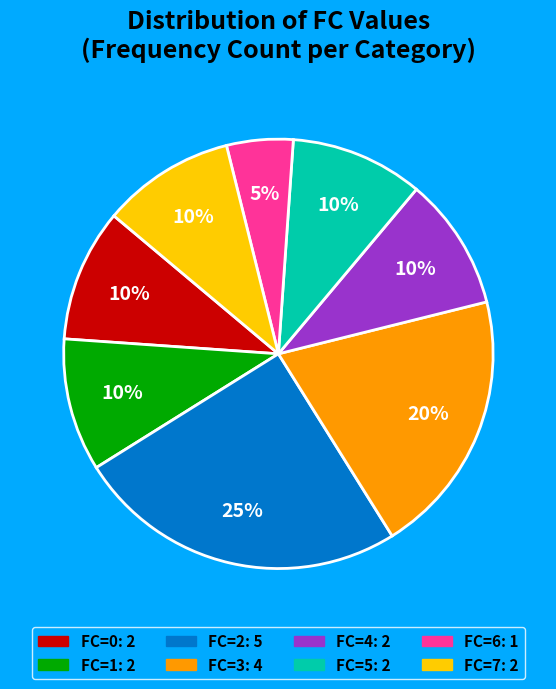

Which slice is the smallest?

FC=6